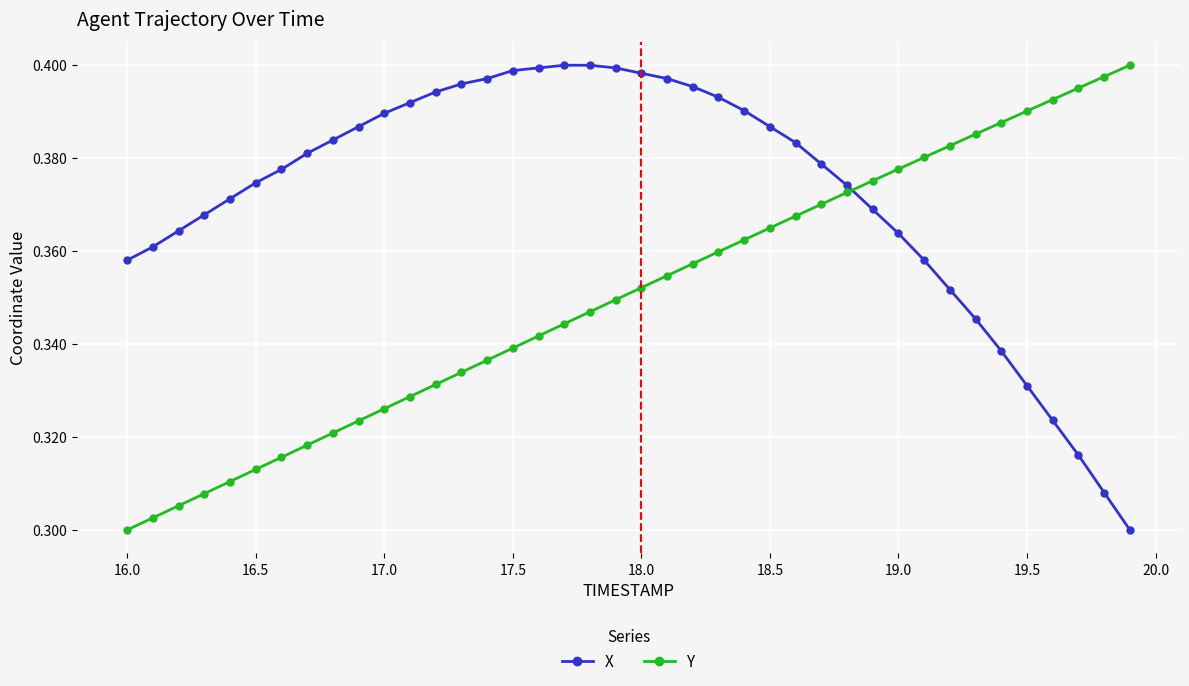

Rank the series by their average value, from highest to lowest.

X, Y